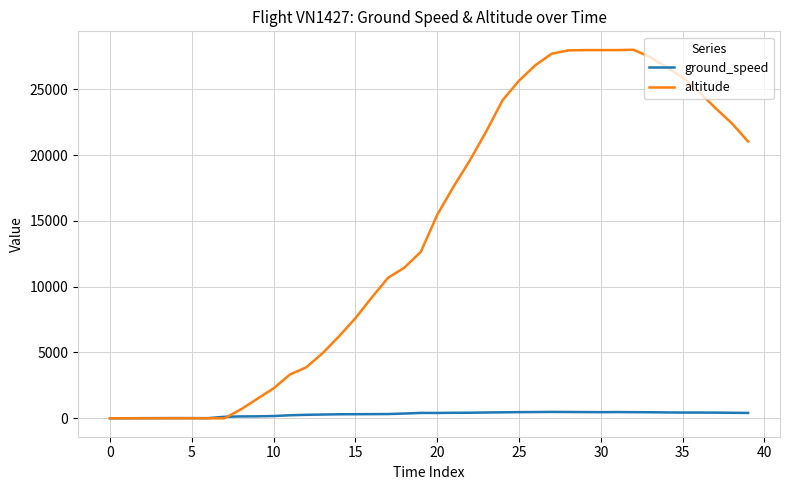

How many series are shown in this chart?

2